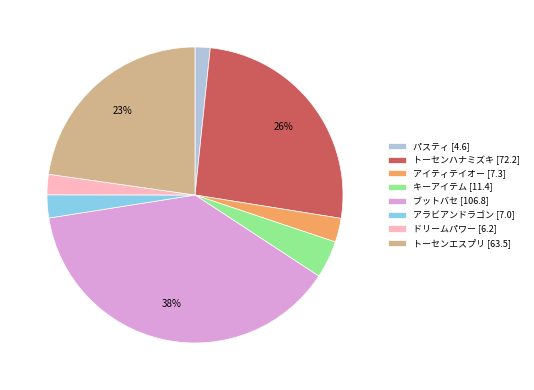

Which has a higher value, キーアイテム or アイティテイオー?

キーアイテム